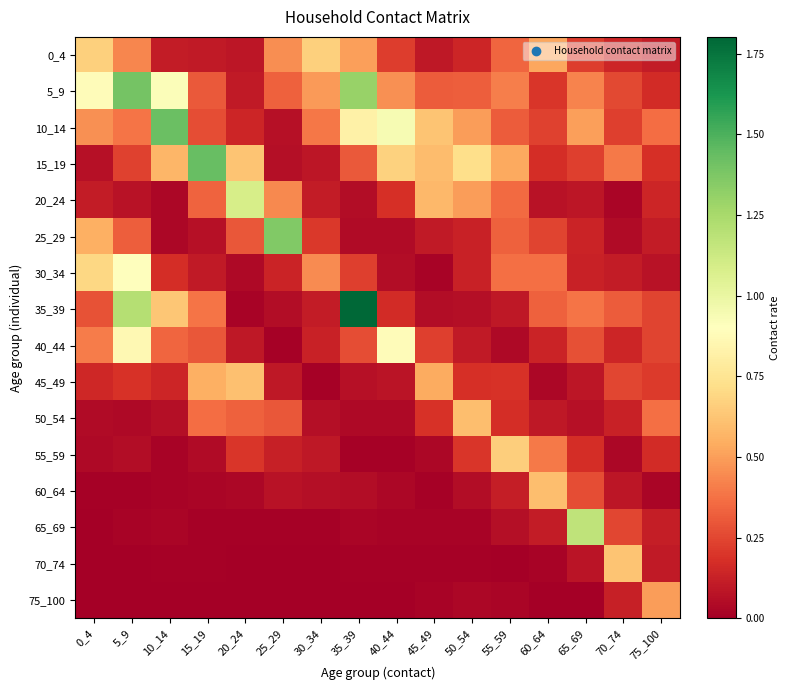

Reading left to right, extract all data points from this chart.

0_4: 0_4=0.7	5_9=0.4	10_14=0.1	15_19=0.1	20_24=0.1	25_29=0.5	30_34=0.7	35_39=0.5	40_44=0.2	45_49=0.1	50_54=0.1	55_59=0.3	60_64=0.5	65_69=0.2	70_74=0.1	75_100=0.1
5_9: 0_4=0.9	5_9=1.4	10_14=0.9	15_19=0.3	20_24=0.1	25_29=0.3	30_34=0.5	35_39=1.3	40_44=0.5	45_49=0.3	50_54=0.3	55_59=0.4	60_64=0.2	65_69=0.4	70_74=0.3	75_100=0.2
10_14: 0_4=0.5	5_9=0.4	10_14=1.4	15_19=0.3	20_24=0.1	25_29=0.1	30_34=0.4	35_39=0.8	40_44=0.9	45_49=0.6	50_54=0.5	55_59=0.3	60_64=0.2	65_69=0.5	70_74=0.2	75_100=0.4
15_19: 0_4=0.1	5_9=0.2	10_14=0.6	15_19=1.4	20_24=0.6	25_29=0.1	30_34=0.1	35_39=0.3	40_44=0.7	45_49=0.6	50_54=0.7	55_59=0.5	60_64=0.2	65_69=0.2	70_74=0.4	75_100=0.2
20_24: 0_4=0.1	5_9=0.1	10_14=0.0	15_19=0.3	20_24=1.1	25_29=0.4	30_34=0.1	35_39=0.1	40_44=0.2	45_49=0.6	50_54=0.5	55_59=0.4	60_64=0.1	65_69=0.1	70_74=0.0	75_100=0.1
25_29: 0_4=0.6	5_9=0.3	10_14=0.0	15_19=0.1	20_24=0.3	25_29=1.4	30_34=0.2	35_39=0.0	40_44=0.0	45_49=0.1	50_54=0.1	55_59=0.3	60_64=0.2	65_69=0.1	70_74=0.0	75_100=0.1
30_34: 0_4=0.7	5_9=0.9	10_14=0.2	15_19=0.1	20_24=0.0	25_29=0.1	30_34=0.4	35_39=0.2	40_44=0.1	45_49=0.0	50_54=0.1	55_59=0.4	60_64=0.4	65_69=0.1	70_74=0.1	75_100=0.1
35_39: 0_4=0.3	5_9=1.2	10_14=0.6	15_19=0.4	20_24=0.0	25_29=0.1	30_34=0.1	35_39=1.8	40_44=0.2	45_49=0.1	50_54=0.1	55_59=0.1	60_64=0.3	65_69=0.4	70_74=0.3	75_100=0.2
40_44: 0_4=0.4	5_9=0.9	10_14=0.3	15_19=0.3	20_24=0.1	25_29=0.0	30_34=0.1	35_39=0.3	40_44=0.9	45_49=0.2	50_54=0.1	55_59=0.0	60_64=0.1	65_69=0.3	70_74=0.1	75_100=0.2
45_49: 0_4=0.2	5_9=0.2	10_14=0.1	15_19=0.6	20_24=0.6	25_29=0.1	30_34=0.0	35_39=0.1	40_44=0.1	45_49=0.5	50_54=0.2	55_59=0.2	60_64=0.0	65_69=0.1	70_74=0.3	75_100=0.2
50_54: 0_4=0.0	5_9=0.0	10_14=0.1	15_19=0.4	20_24=0.3	25_29=0.3	30_34=0.1	35_39=0.0	40_44=0.0	45_49=0.2	50_54=0.6	55_59=0.2	60_64=0.1	65_69=0.1	70_74=0.1	75_100=0.4
55_59: 0_4=0.0	5_9=0.1	10_14=0.0	15_19=0.0	20_24=0.2	25_29=0.1	30_34=0.1	35_39=0.0	40_44=0.0	45_49=0.0	50_54=0.2	55_59=0.7	60_64=0.4	65_69=0.2	70_74=0.0	75_100=0.2
60_64: 0_4=0.0	5_9=0.0	10_14=0.0	15_19=0.0	20_24=0.0	25_29=0.1	30_34=0.1	35_39=0.0	40_44=0.0	45_49=0.0	50_54=0.1	55_59=0.1	60_64=0.6	65_69=0.3	70_74=0.1	75_100=0.0
65_69: 0_4=0.0	5_9=0.0	10_14=0.0	15_19=0.0	20_24=0.0	25_29=0.0	30_34=0.0	35_39=0.0	40_44=0.0	45_49=0.0	50_54=0.0	55_59=0.1	60_64=0.1	65_69=1.2	70_74=0.3	75_100=0.1
70_74: 0_4=0.0	5_9=0.0	10_14=0.0	15_19=0.0	20_24=0.0	25_29=0.0	30_34=0.0	35_39=0.0	40_44=0.0	45_49=0.0	50_54=0.0	55_59=0.0	60_64=0.0	65_69=0.1	70_74=0.6	75_100=0.1
75_100: 0_4=0.0	5_9=0.0	10_14=0.0	15_19=0.0	20_24=0.0	25_29=0.0	30_34=0.0	35_39=0.0	40_44=0.0	45_49=0.0	50_54=0.0	55_59=0.0	60_64=0.0	65_69=0.0	70_74=0.1	75_100=0.5